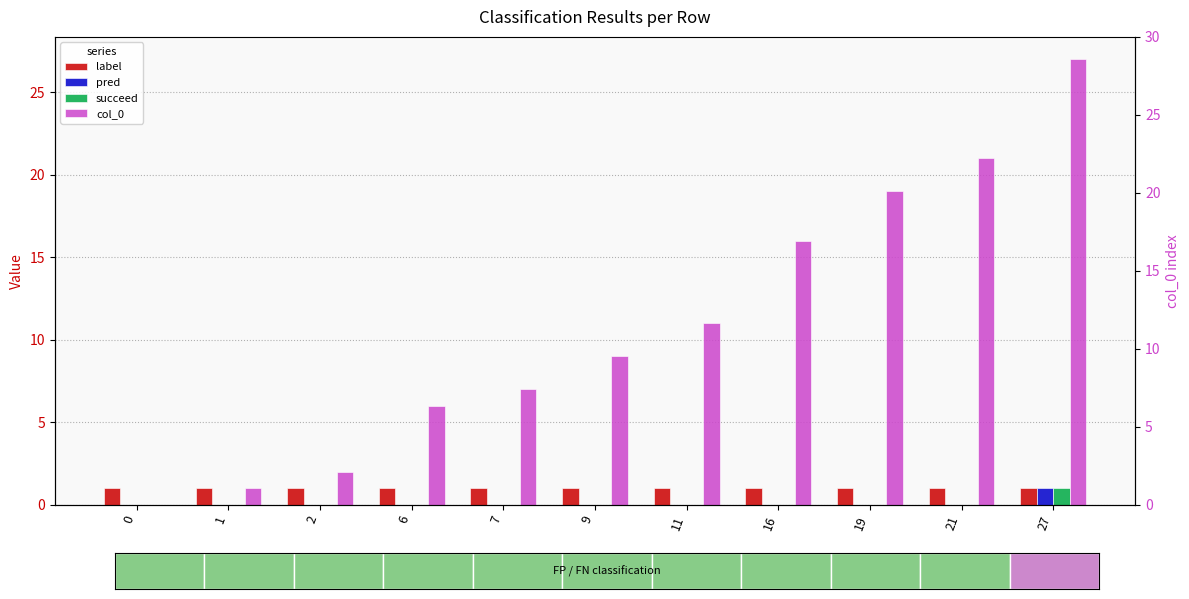

The succeed series shows 0 at 19. True or false?

False